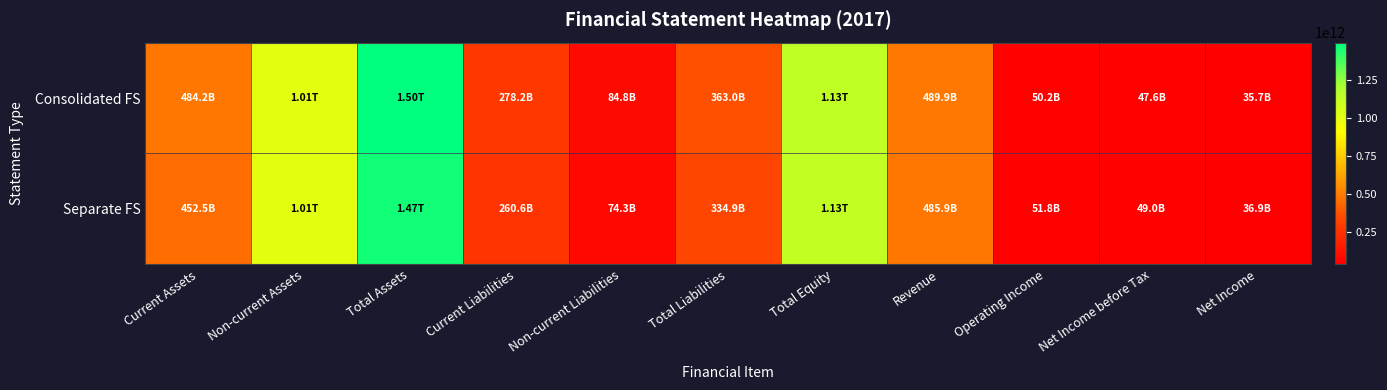

Reading left to right, list all the values displayed in this chart.

Consolidated FS: Current Assets=484158217803	Non-current Assets=1013498814594	Total Assets=1497657032397	Current Liabilities=278245445070	Non-current Liabilities=84793087046	Total Liabilities=363038532116	Total Equity=1134618500281	Revenue=489906718985	Operating Income=50170261362	Net Income before Tax=47600808018	Net Income=35669116481
Separate FS: Current Assets=452538977971	Non-current Assets=1013383668109	Total Assets=1465922646080	Current Liabilities=260625831452	Non-current Liabilities=74284975399	Total Liabilities=334910806851	Total Equity=1131011839229	Revenue=485922036782	Operating Income=51792472070	Net Income before Tax=48995281885	Net Income=36861348993